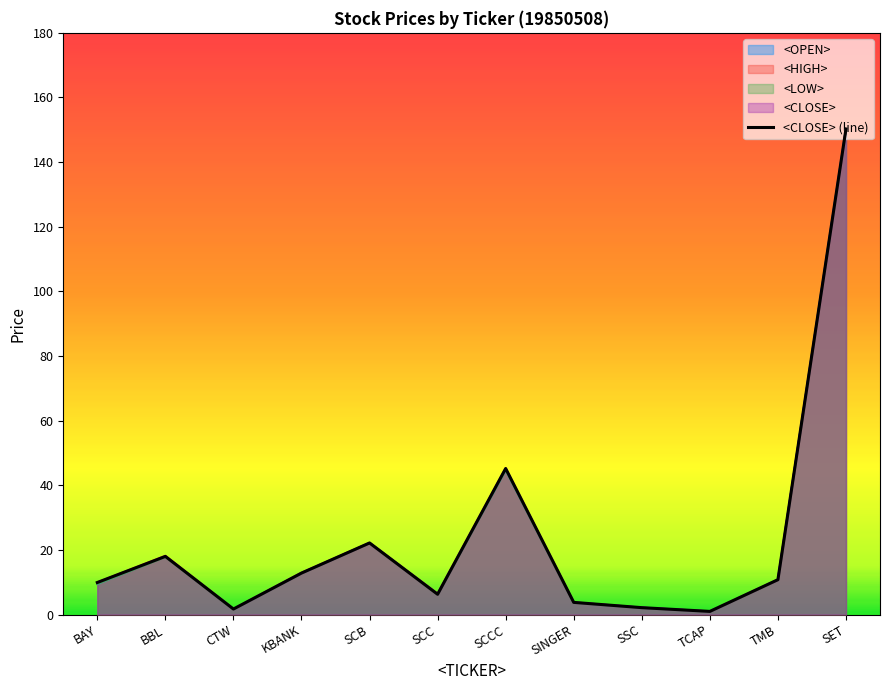

The chart shows a value of 1.0 at TCAP. True or false?

True